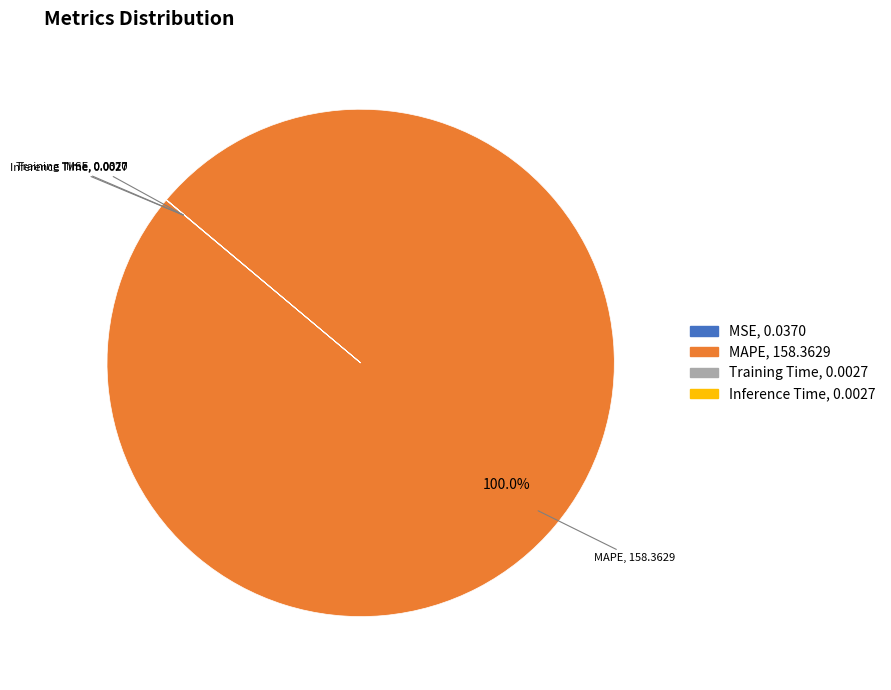

Which category has the biggest portion of the pie?

MAPE